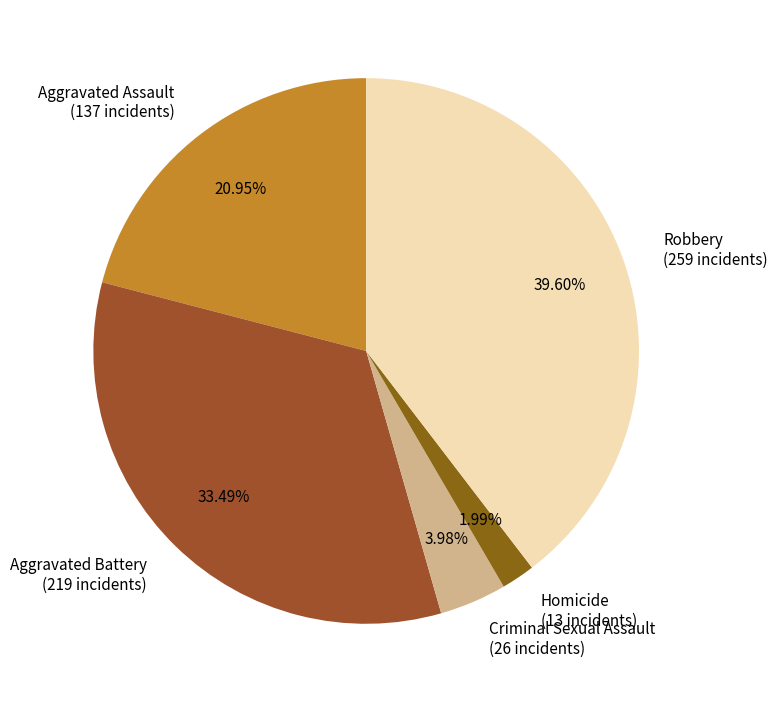

Which slice is the smallest?

Homicide